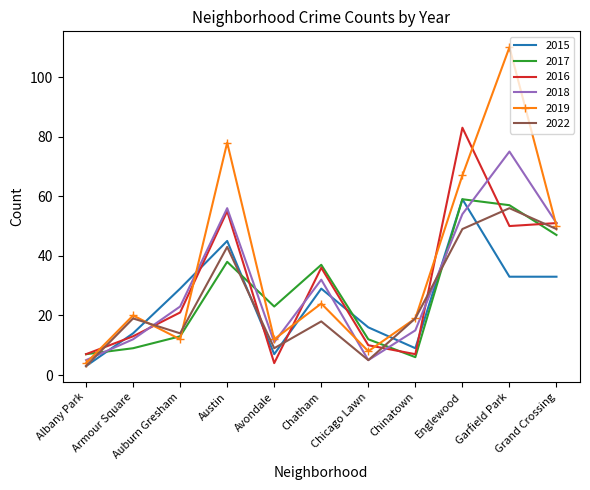

True or false: 2019 has a value of 183 at Garfield Park.

False